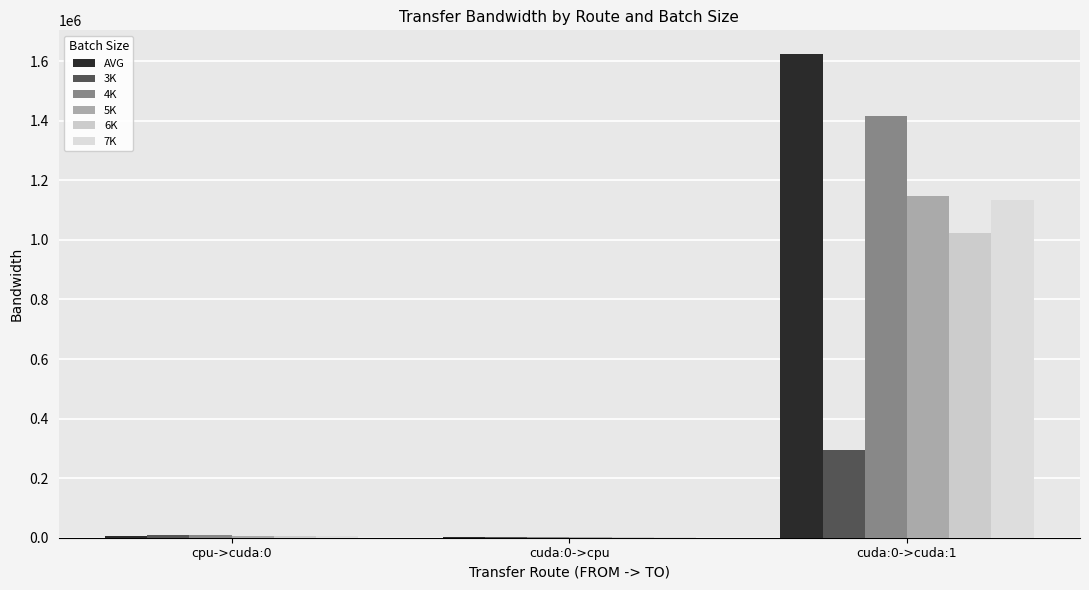

Which series has the largest total across all categories?

AVG